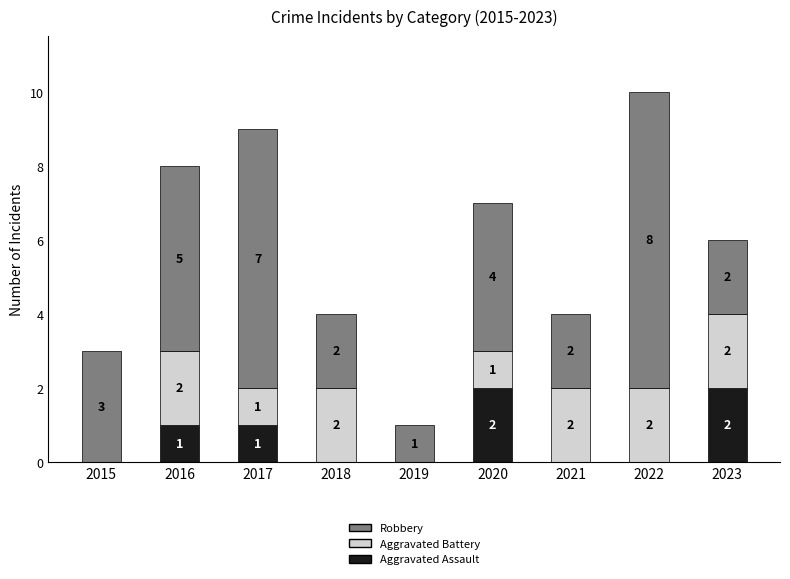

What is the total value across all series at 2022?

10